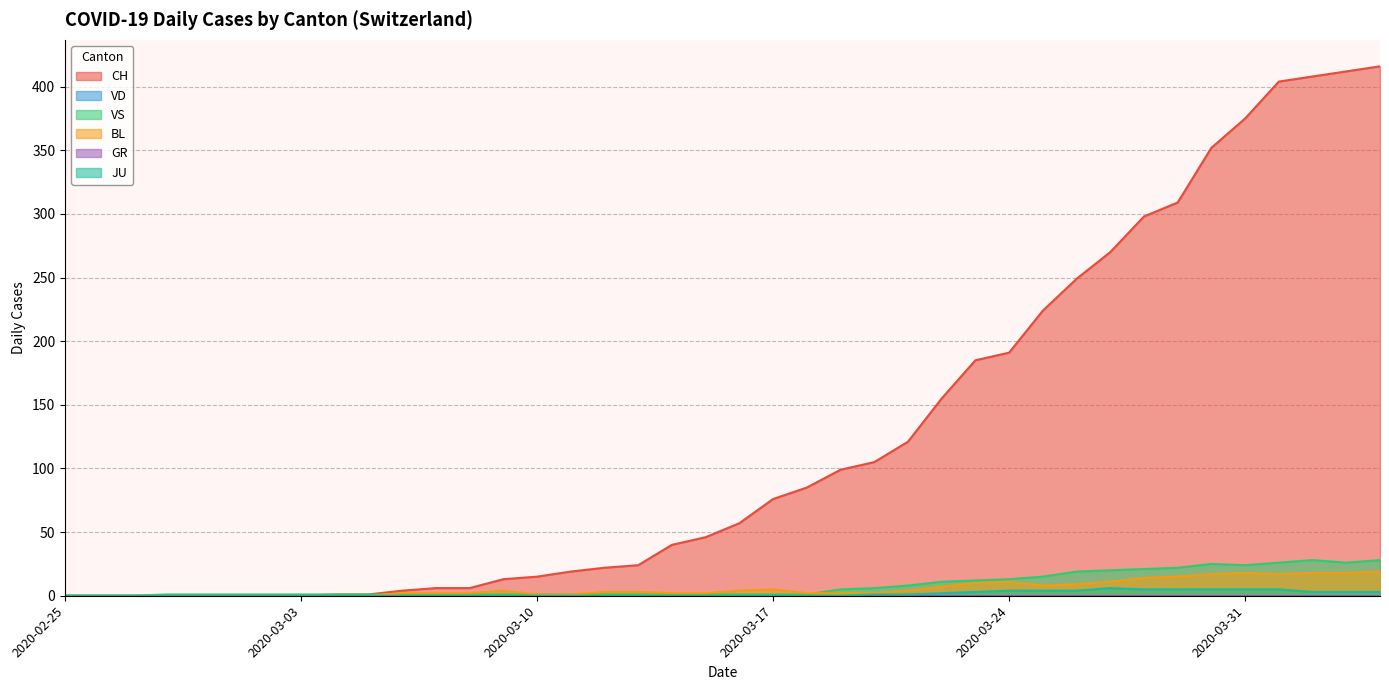

At which label is JU closest to 3?

2020-03-23